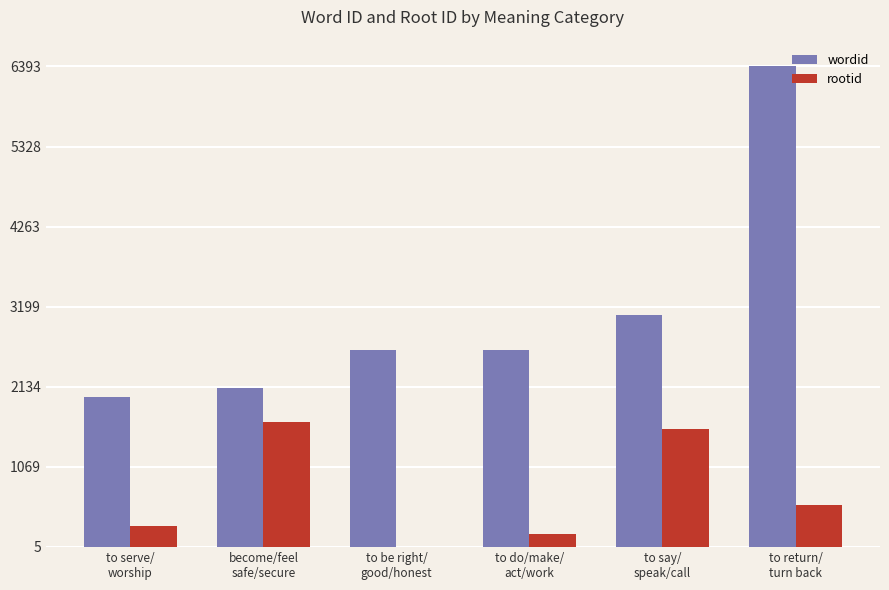

What is the sum of the rootid values at to say/
speak/call and become/feel
safe/secure?

3239